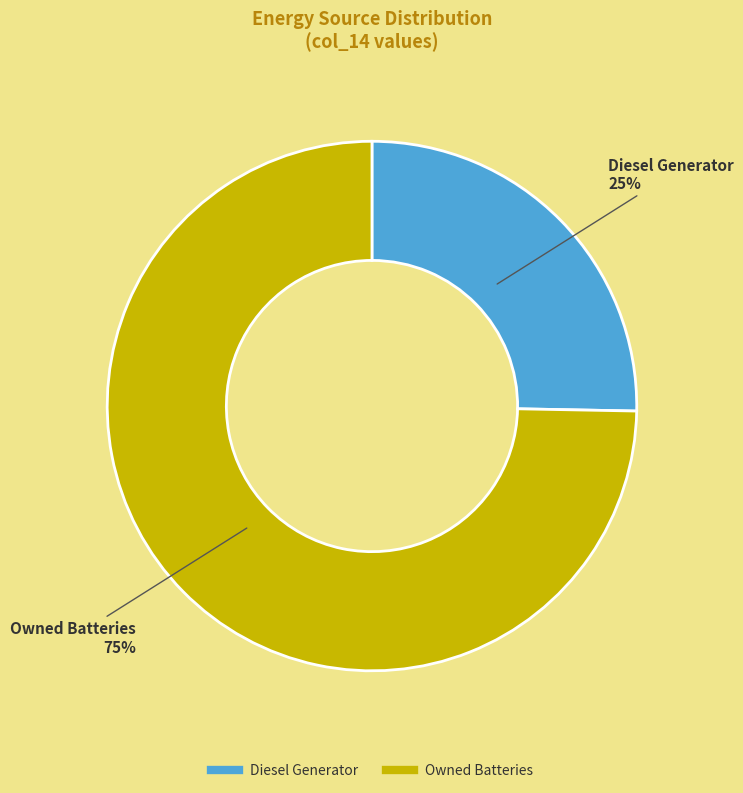

How many slices are in this pie chart?

2